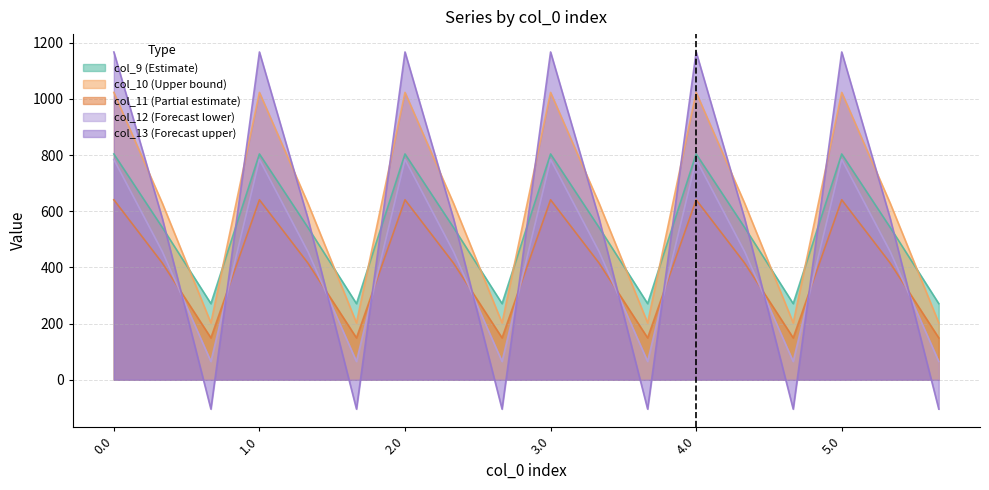

What is the maximum value for col_11?

640.9